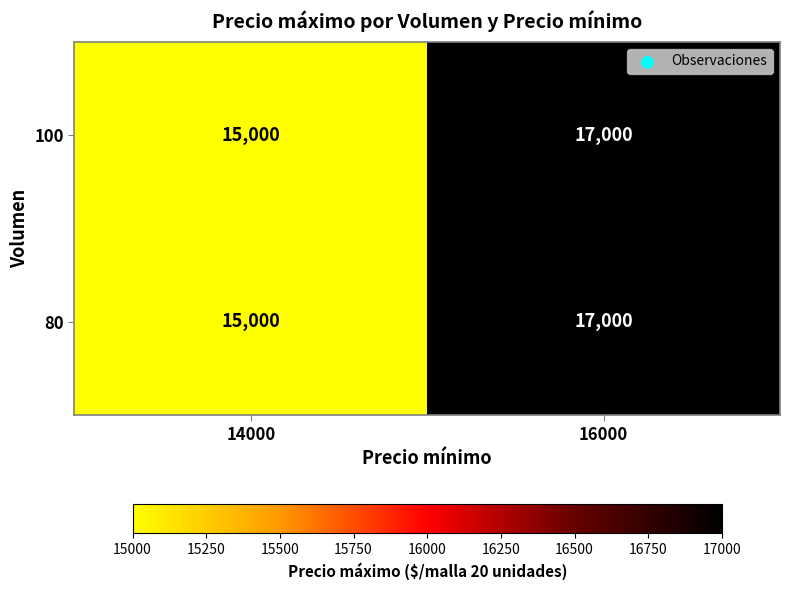

At which category does the chart reach its minimum across all series?

14000